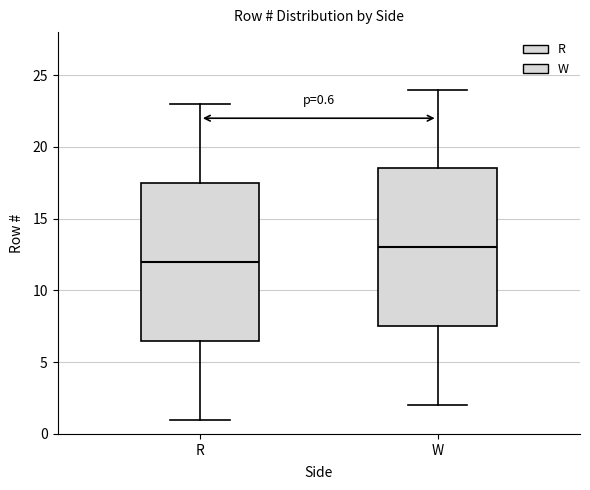

Which box's median line is the lowest?

R